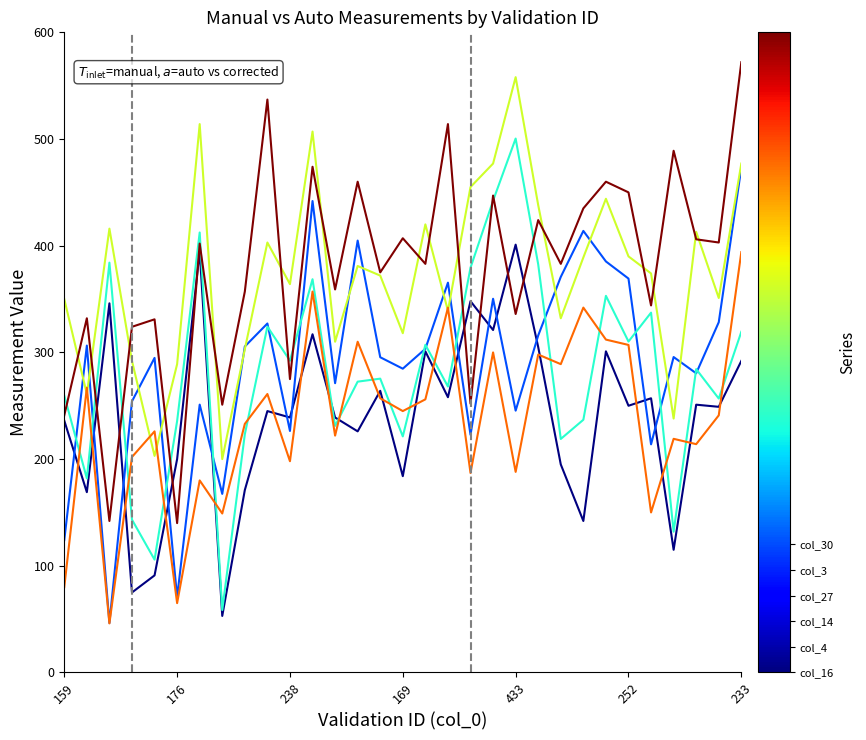

What is the greatest value displayed?

572.0